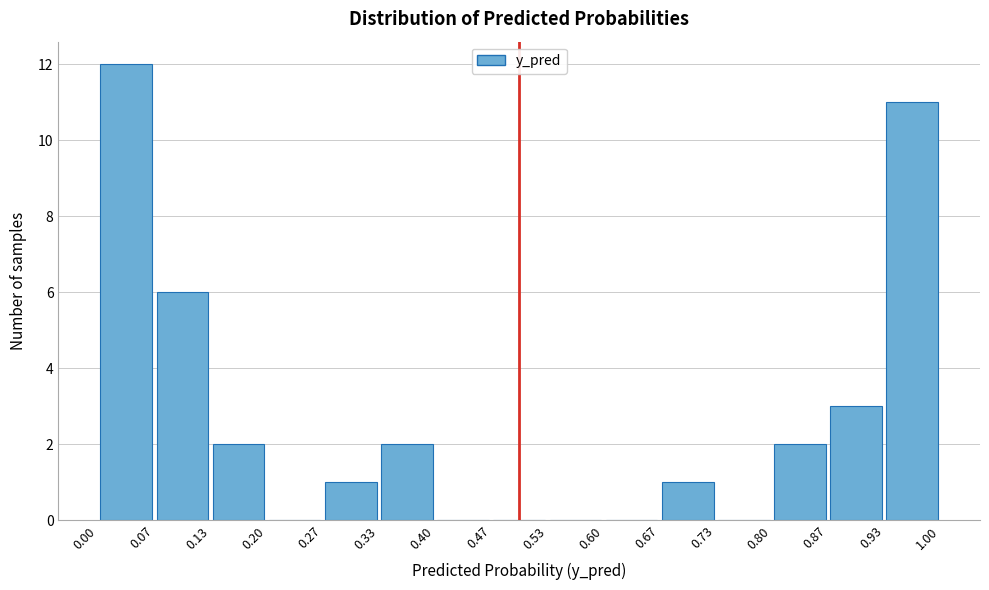

What is the height of the bar covering 0.87 to 0.93 on the x-axis? The values are not printed on the chart, so give them approximately, as read against the axis.

3